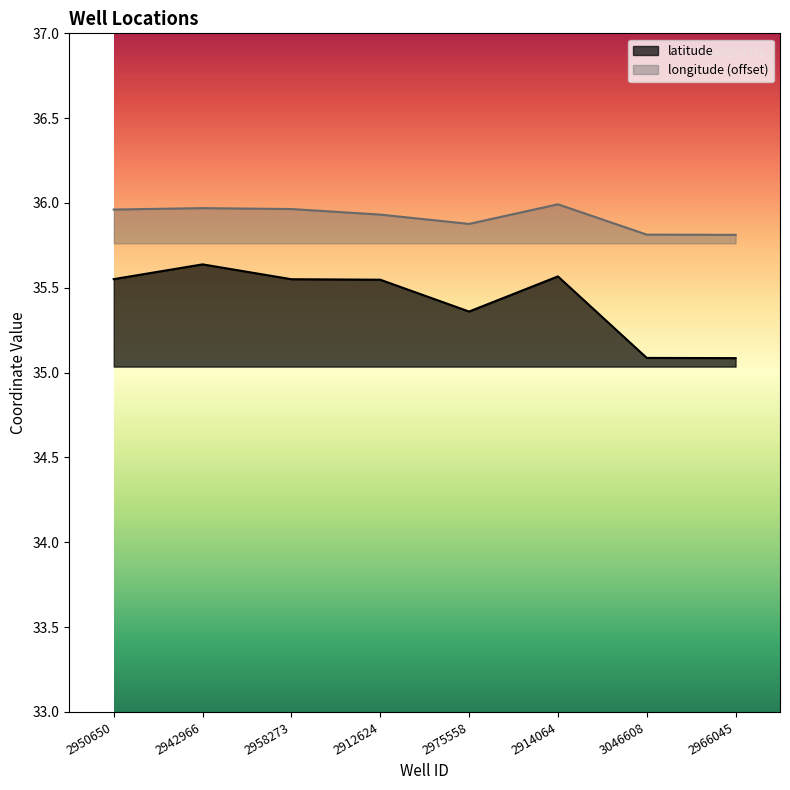

What is the highest value of the longitude series?

36.0